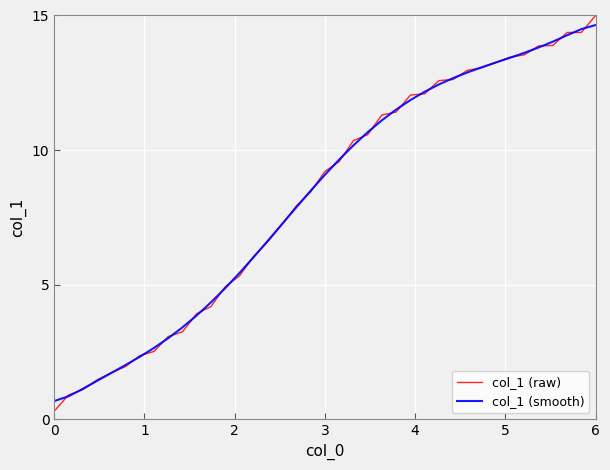

Does the chart have visible grid lines?

Yes